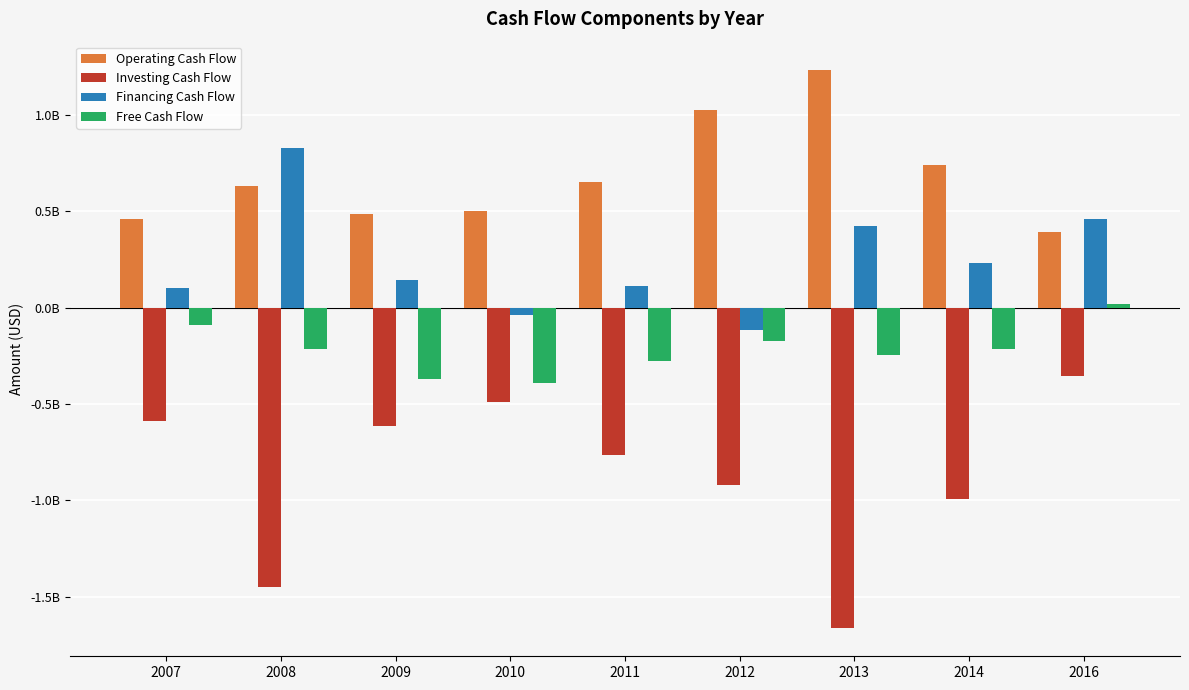

Does the chart contain stacked bars?

No